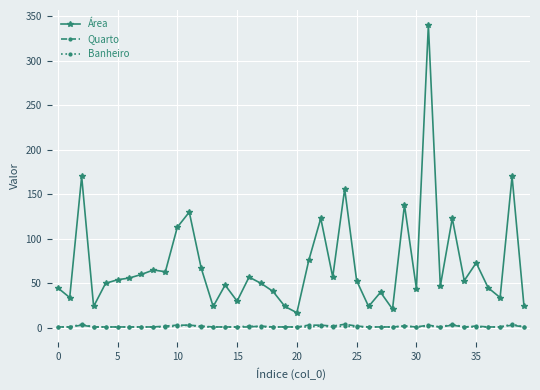

True or false: Área and Banheiro intersect in this chart.

False